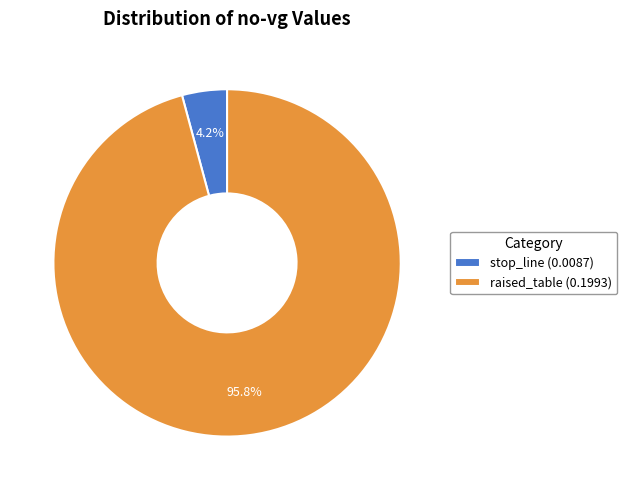

What is the largest slice in the pie chart?

raised_table